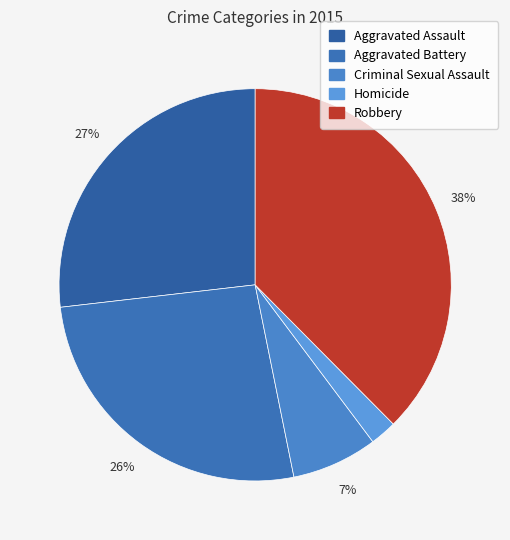

To the nearest percent, what is the difference between the largest and smallest slice percentages?

35%